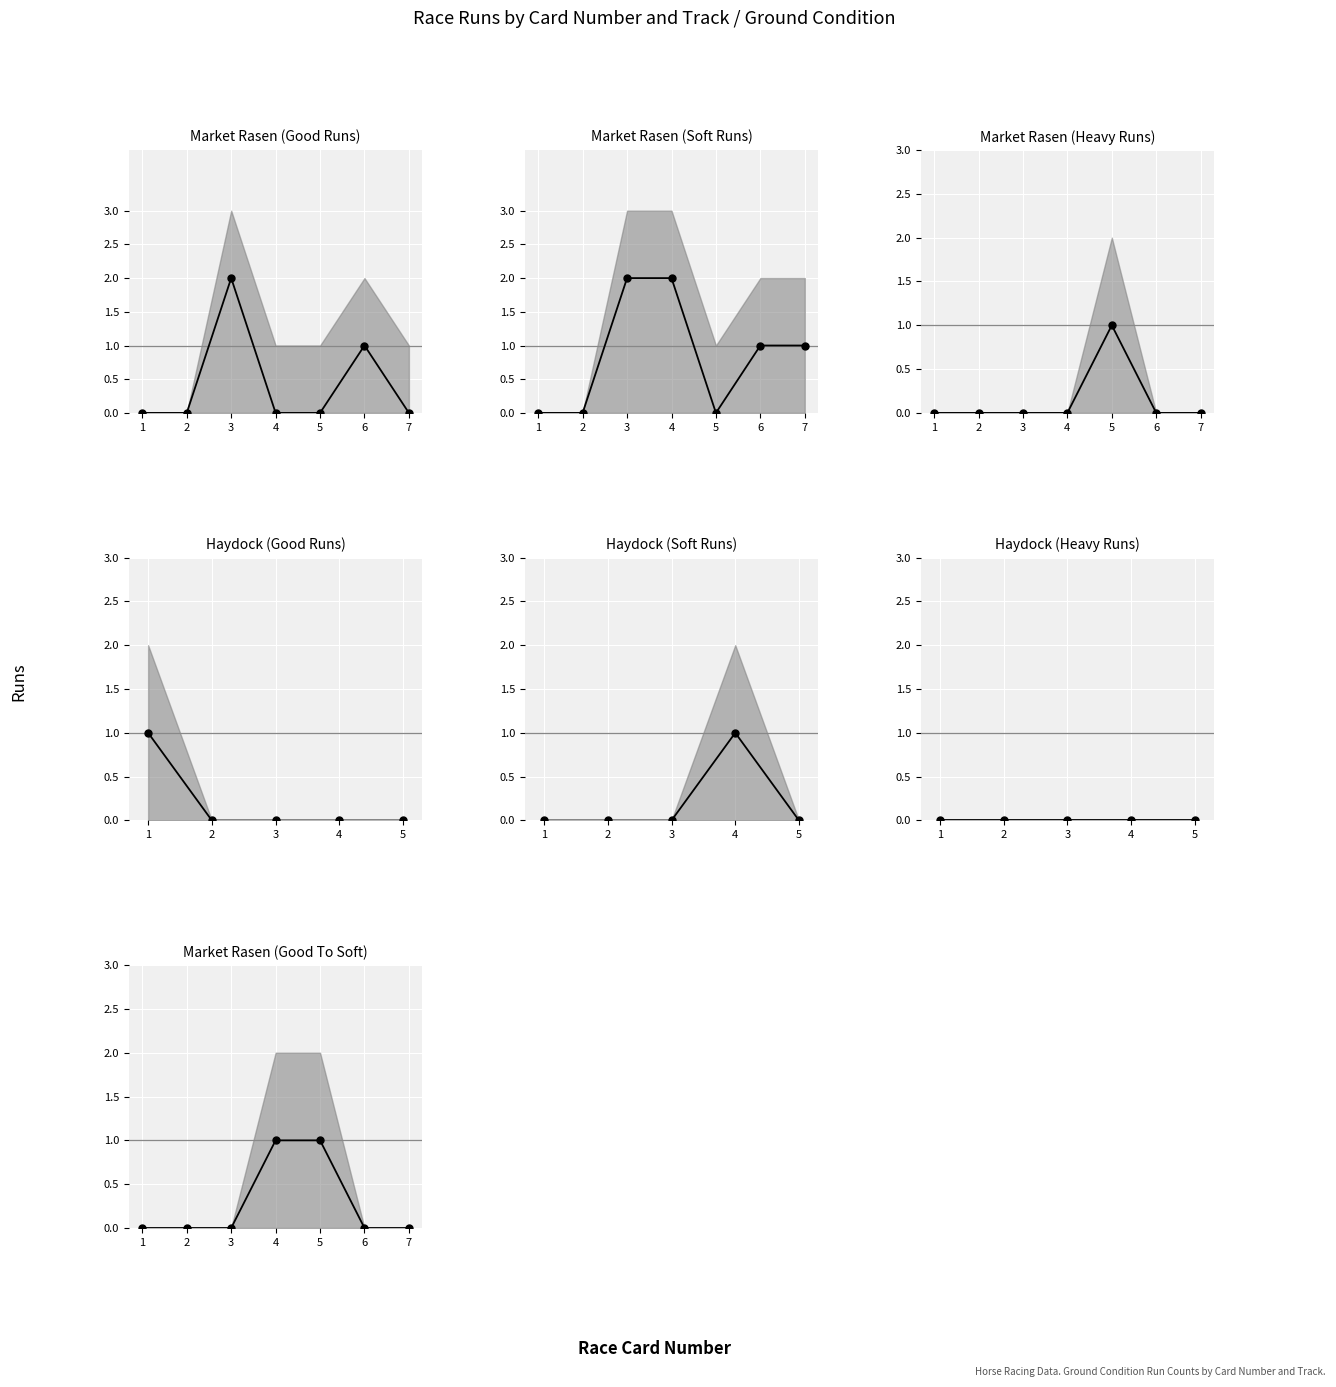

At which label does Heavy Runs reach its minimum?

1